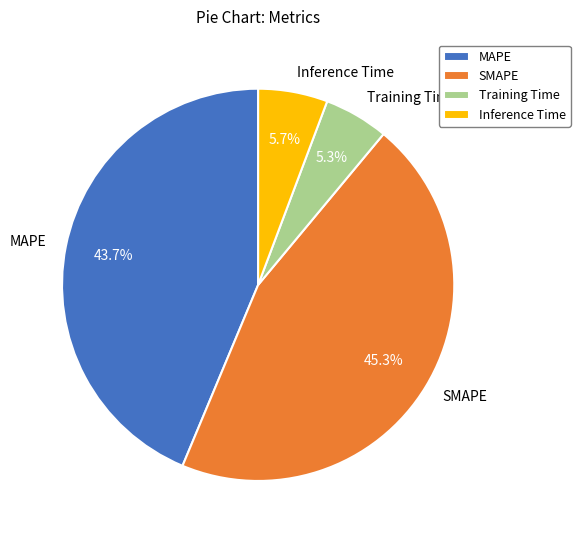

Is it true that SMAPE is 45% of the pie?

True